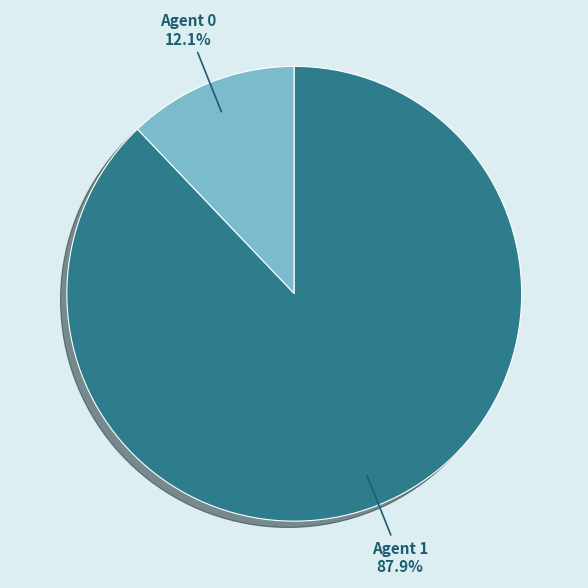

Is there any slice that represents more than half of the pie?

Yes